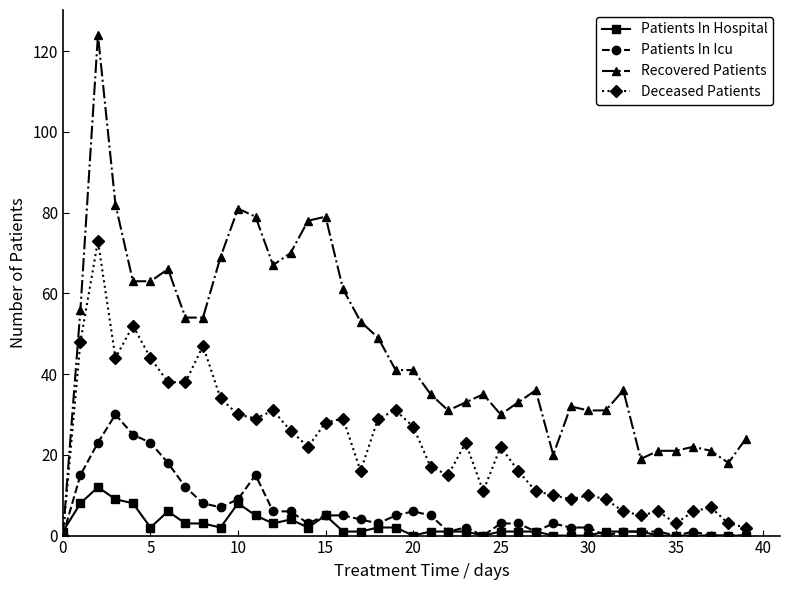

What are all the series names shown in the legend?

Patients In Hospital, Patients In Icu, Recovered Patients, Deceased Patients